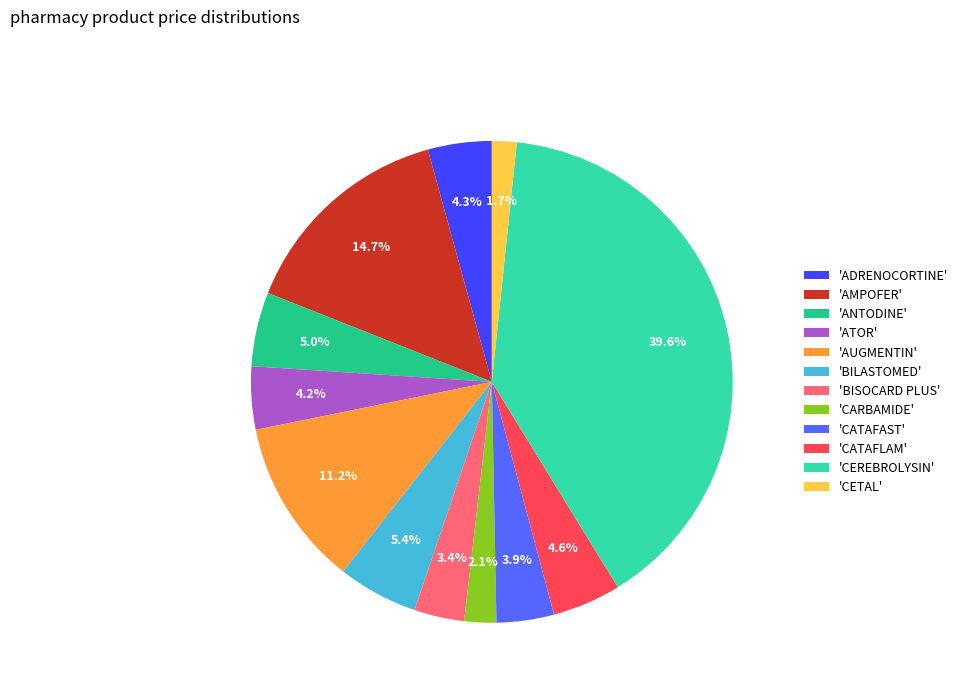

Do 'ANTODINE' and 'ADRENOCORTINE' together represent more than half of the pie?

No